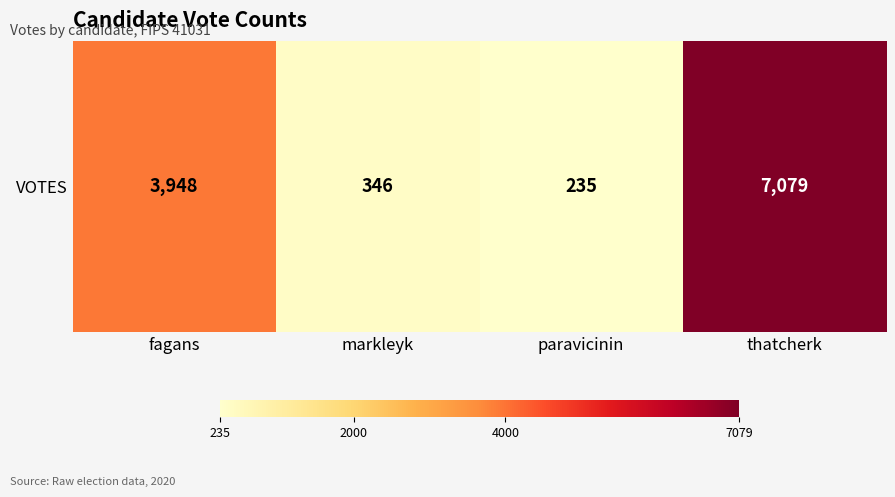

Reading left to right, list all the values displayed in this chart.

fagans=3948	markleyk=346	paravicinin=235	thatcherk=7079